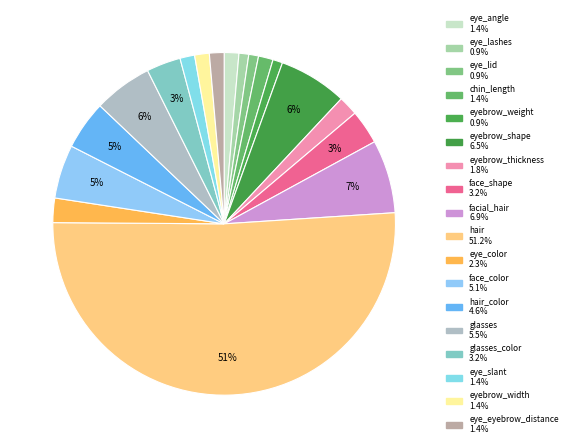

Which category has the smallest portion of the pie?

eye_lashes